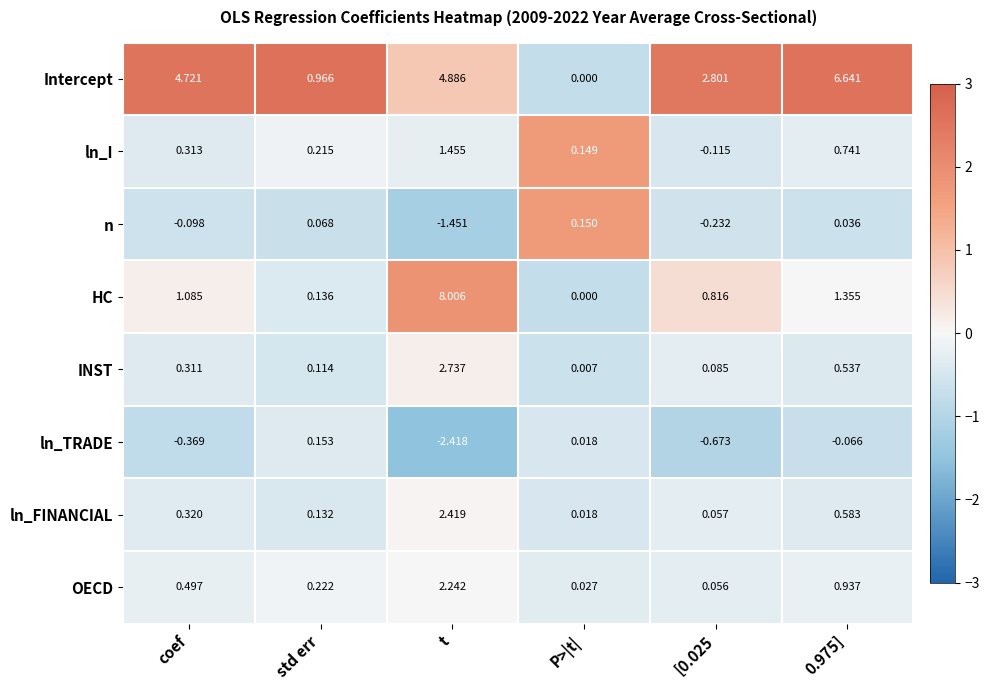

At which category does the chart reach its minimum across all series?

t